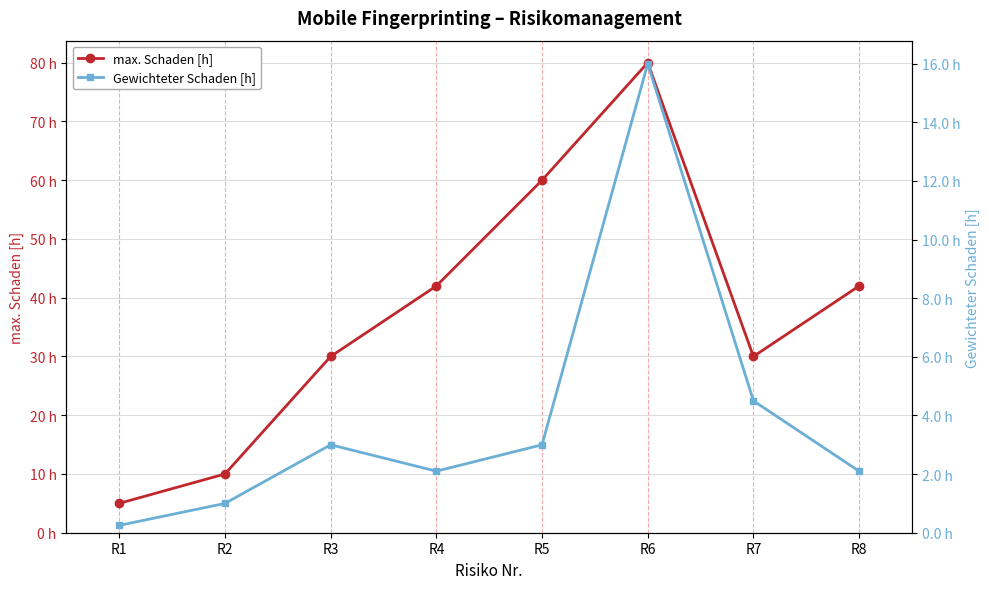

True or false: Gewichteter Schaden [h] has more than 1 points higher than both neighbors.

True